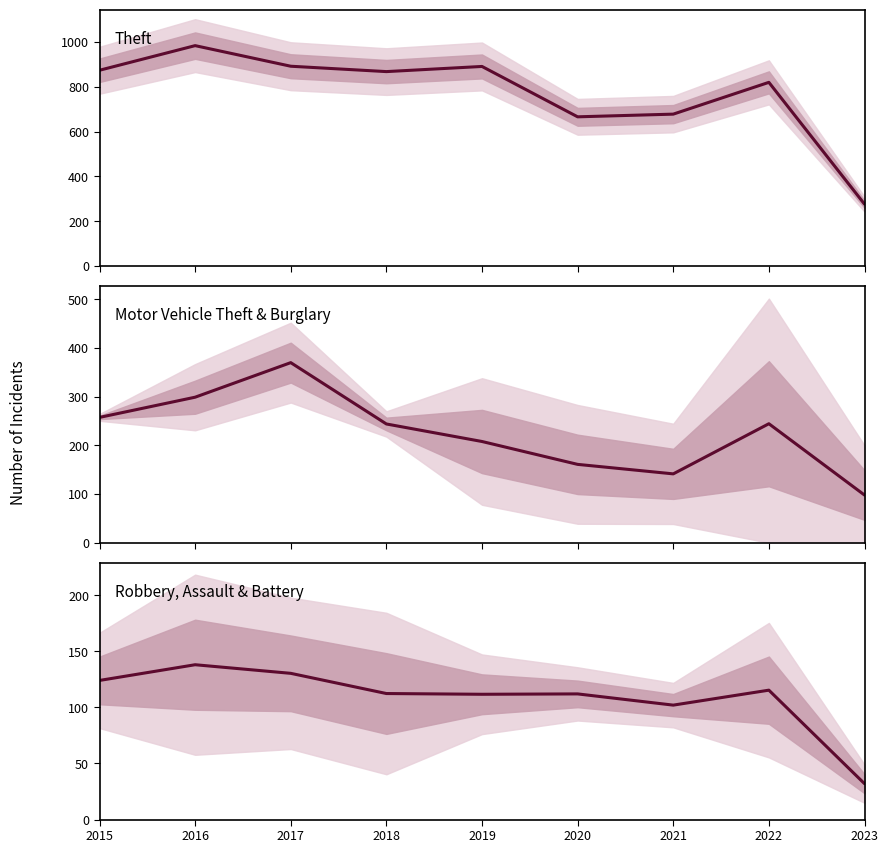

What is the difference between the Theft values at 2022 and 2015?

54.0